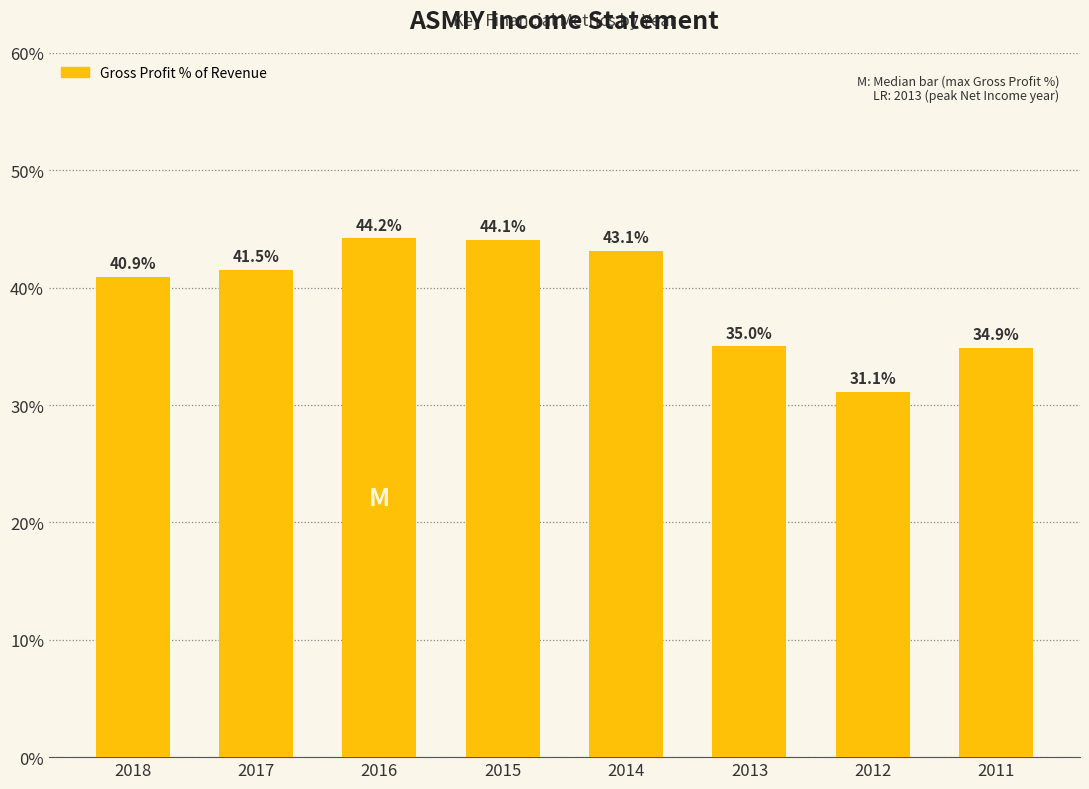

What is the change in value from 2017 to 2011?

-6.6